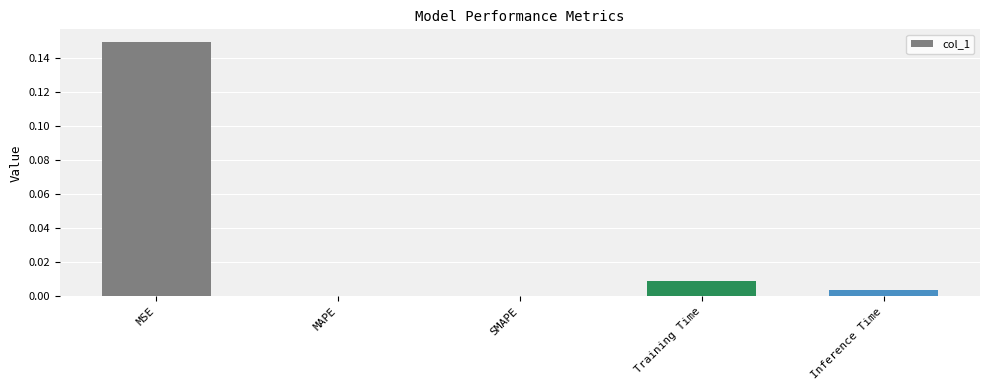

Which category has the highest value across all series?

MSE